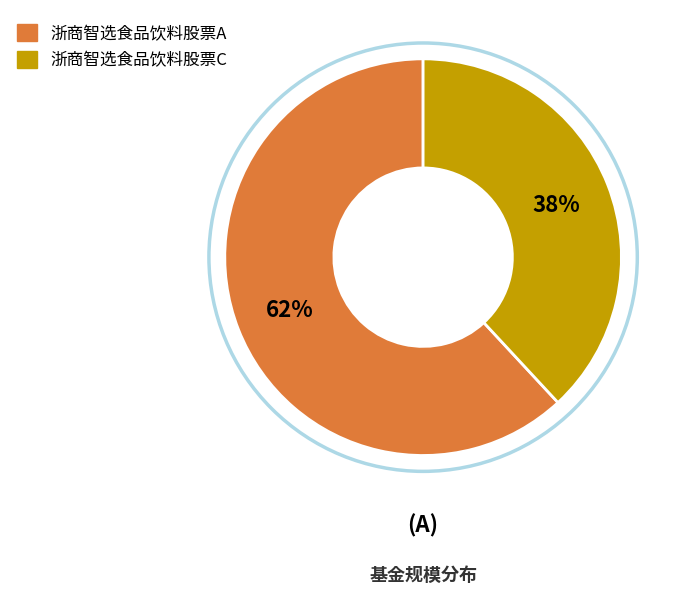

How many slices are in this pie chart?

2